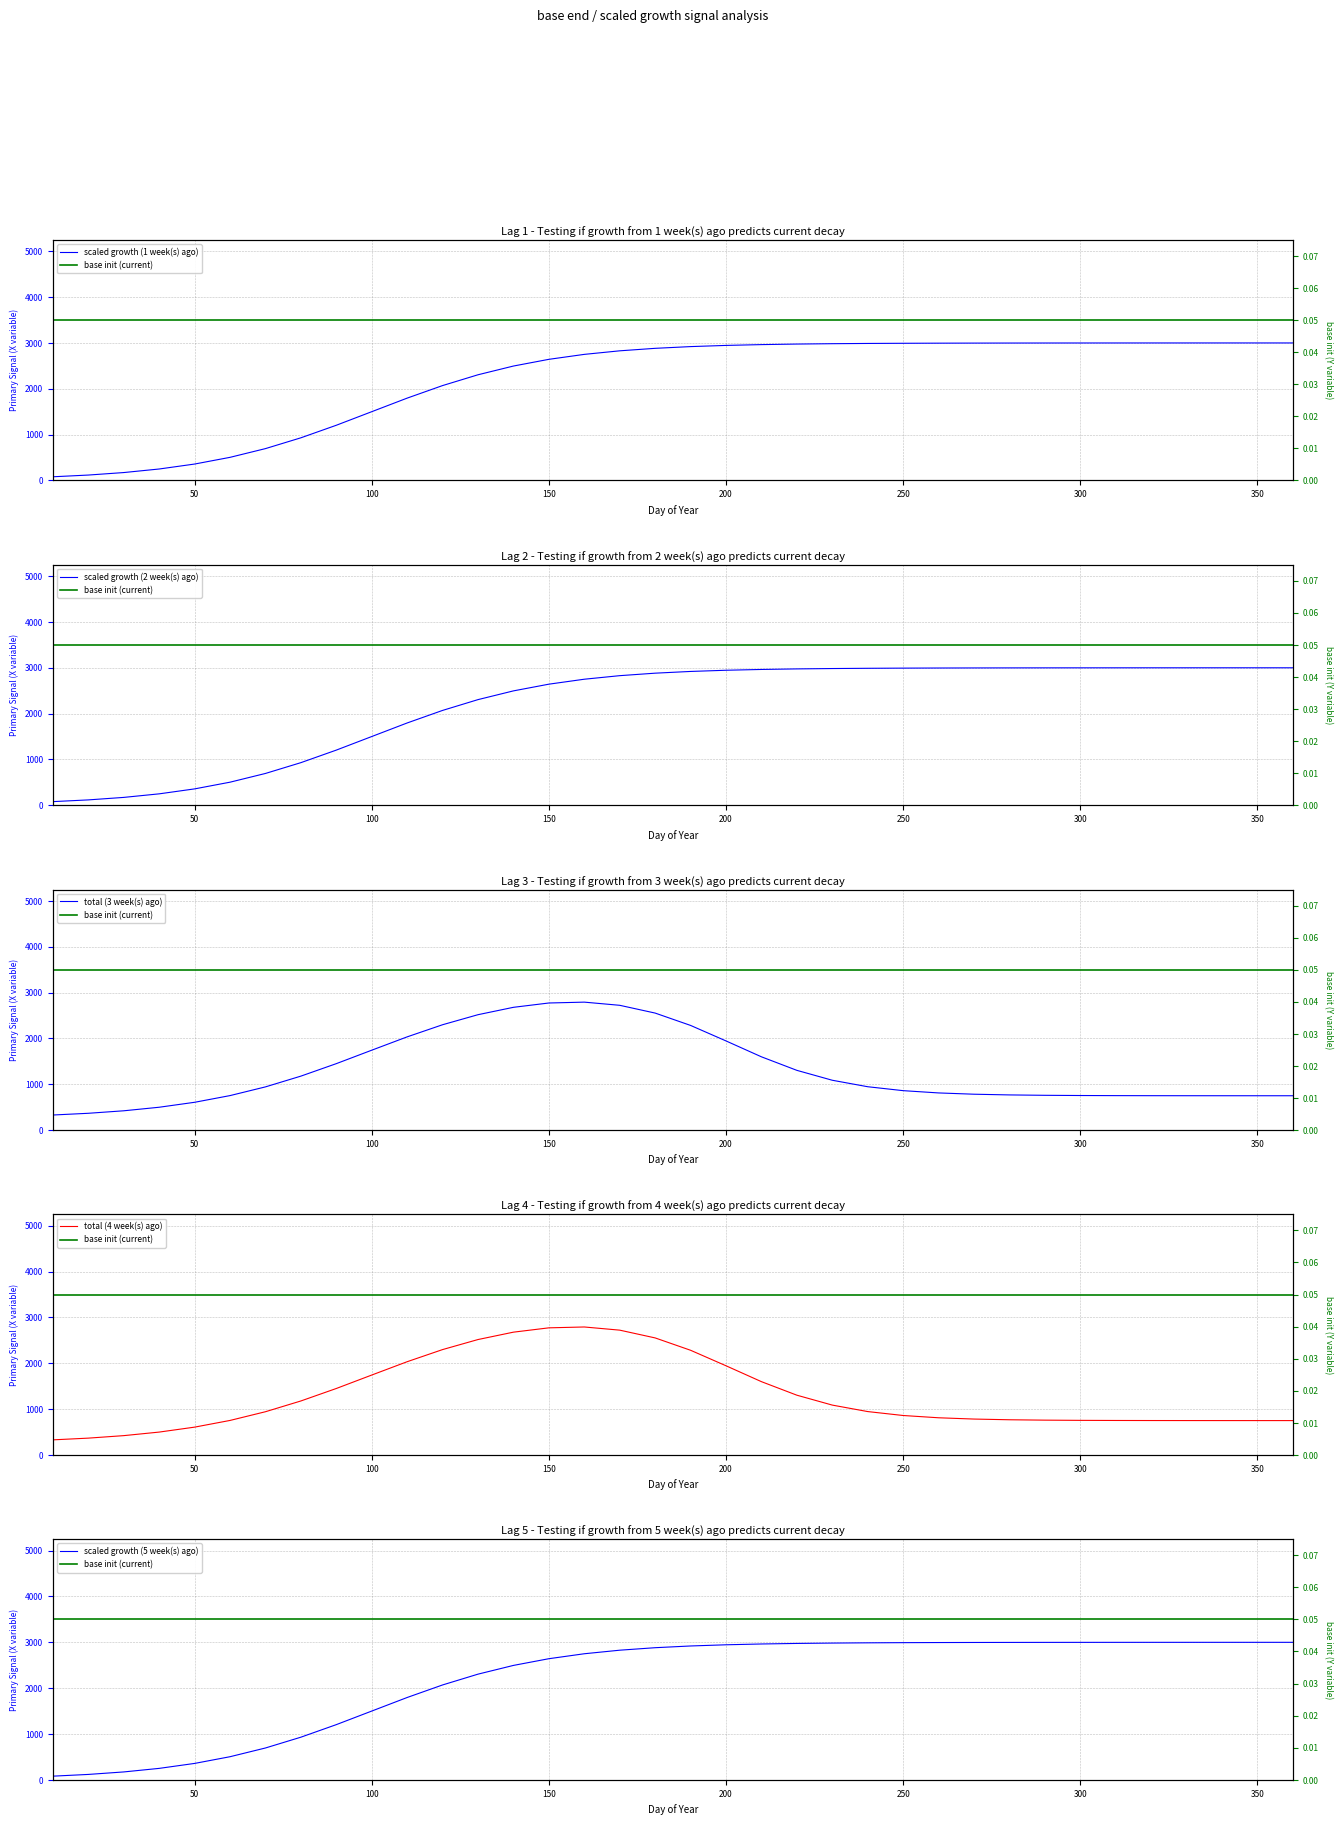

At how many categories does at least one series exceed 402?

34